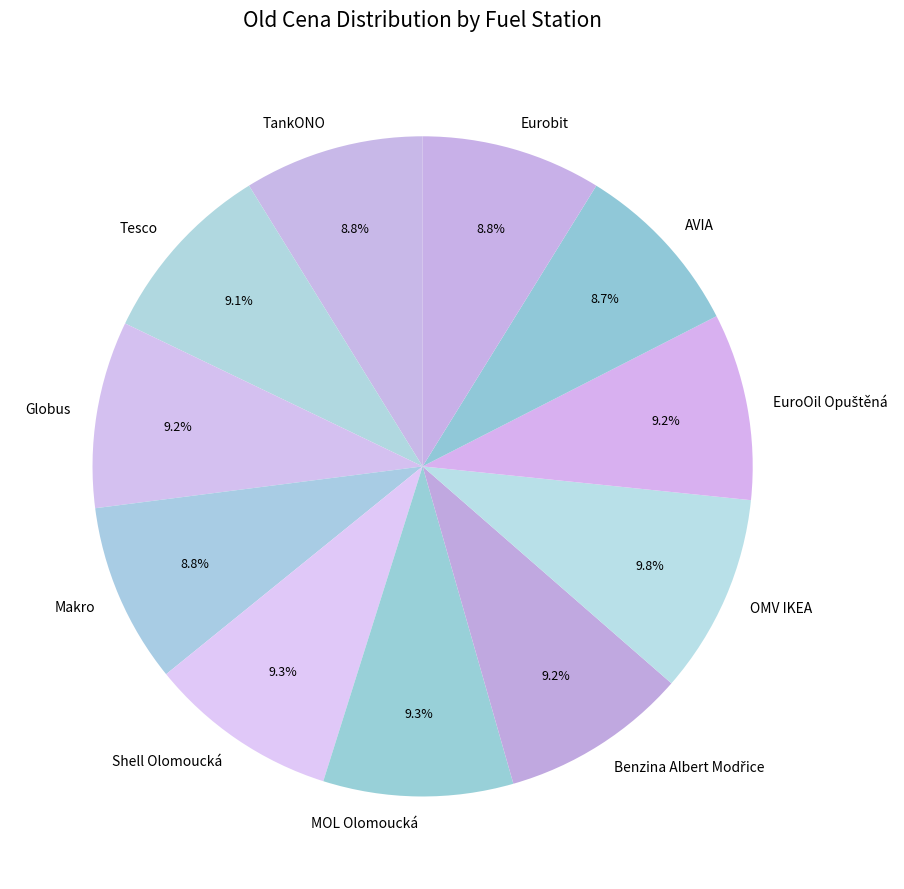

Does Makro account for over 50% of the chart?

No